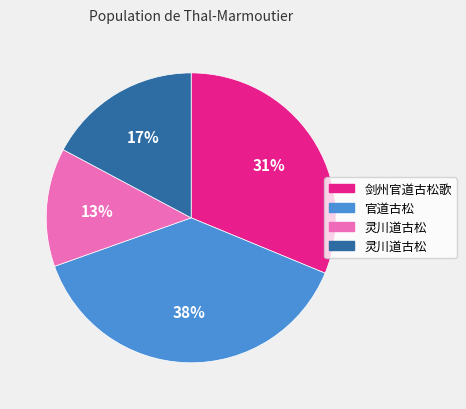

To the nearest percent, what is the average slice percentage?

25%